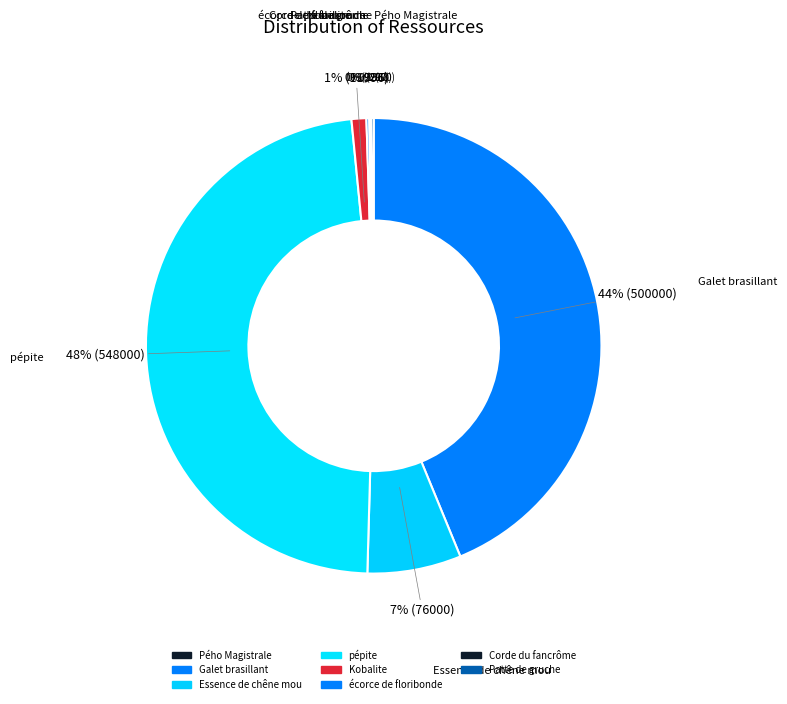

Does pépite represent more than half of the total?

No